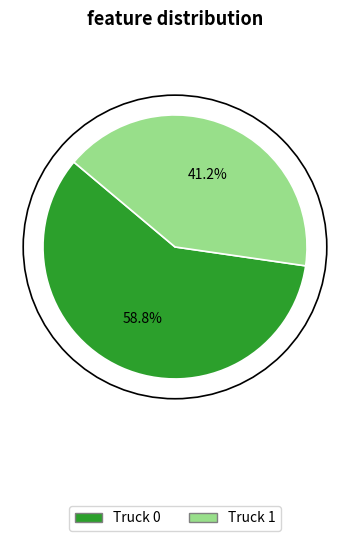

To the nearest percent, what is the combined percentage of Truck 0 and Truck 1?

100%